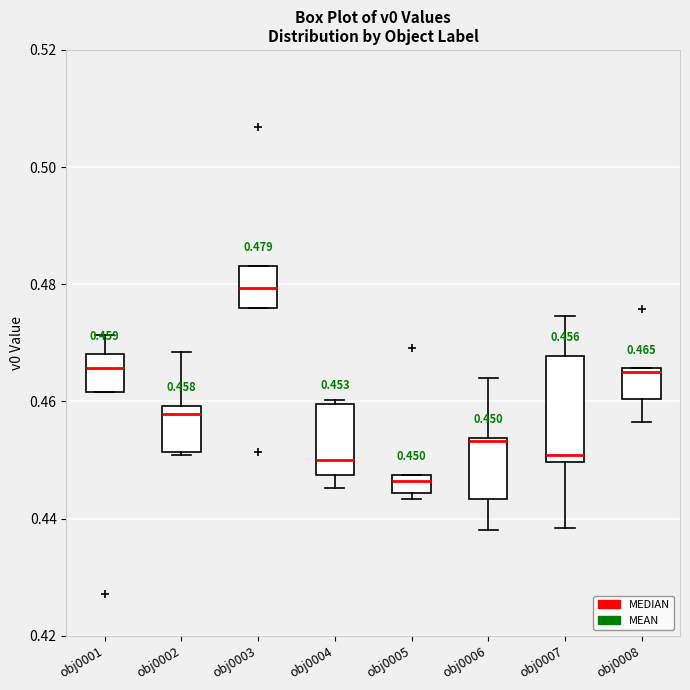

Which box has the lowest median line?

obj0005